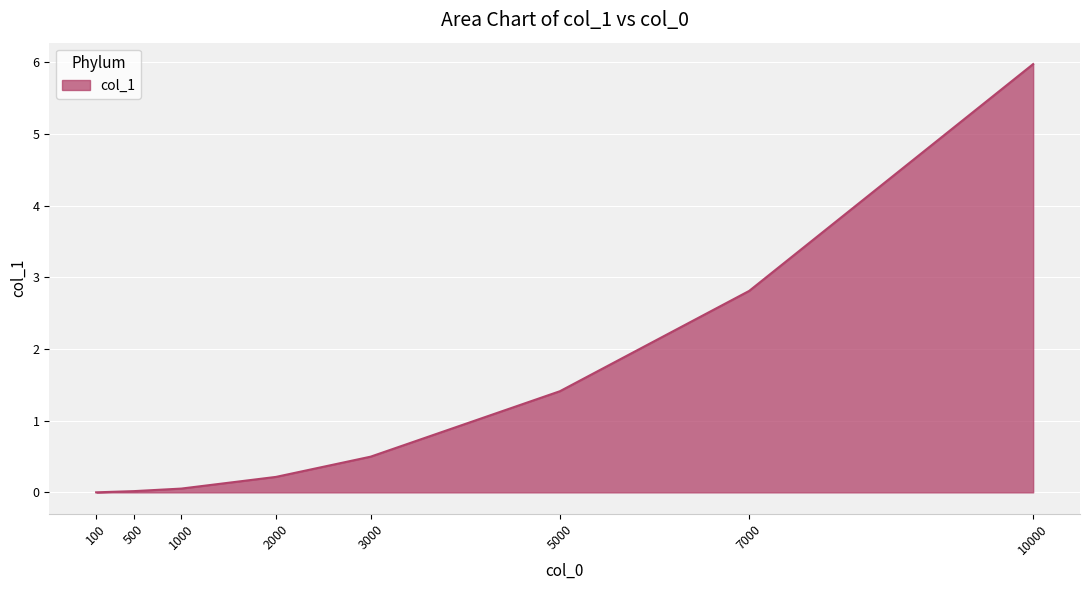

The chart shows a value of 0.5 at 3000. True or false?

True